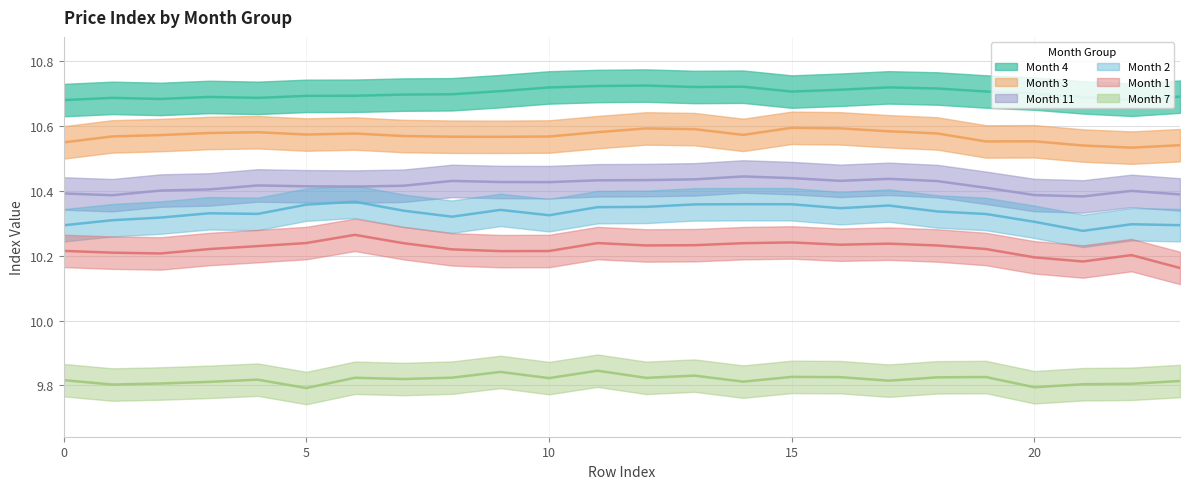

True or false: 2 and 3 cross at least once.

False